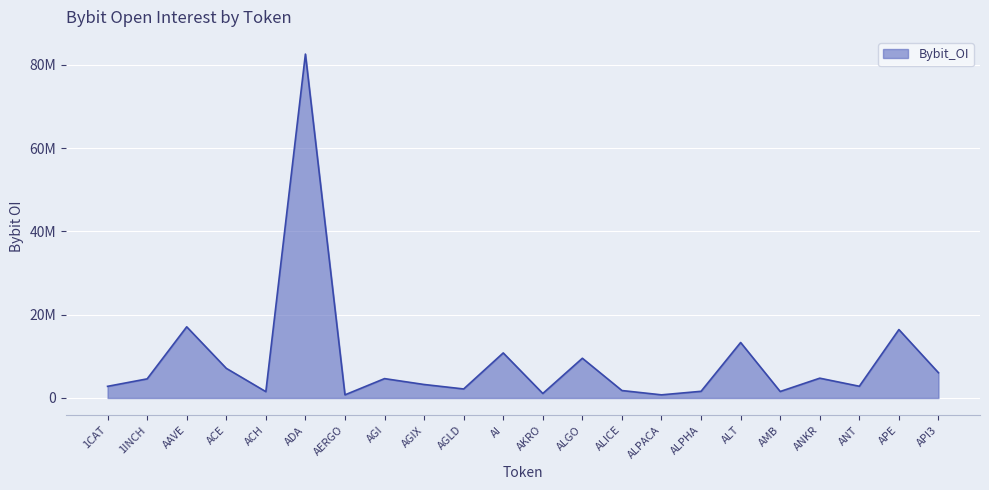

What is the greatest value displayed?

82552145